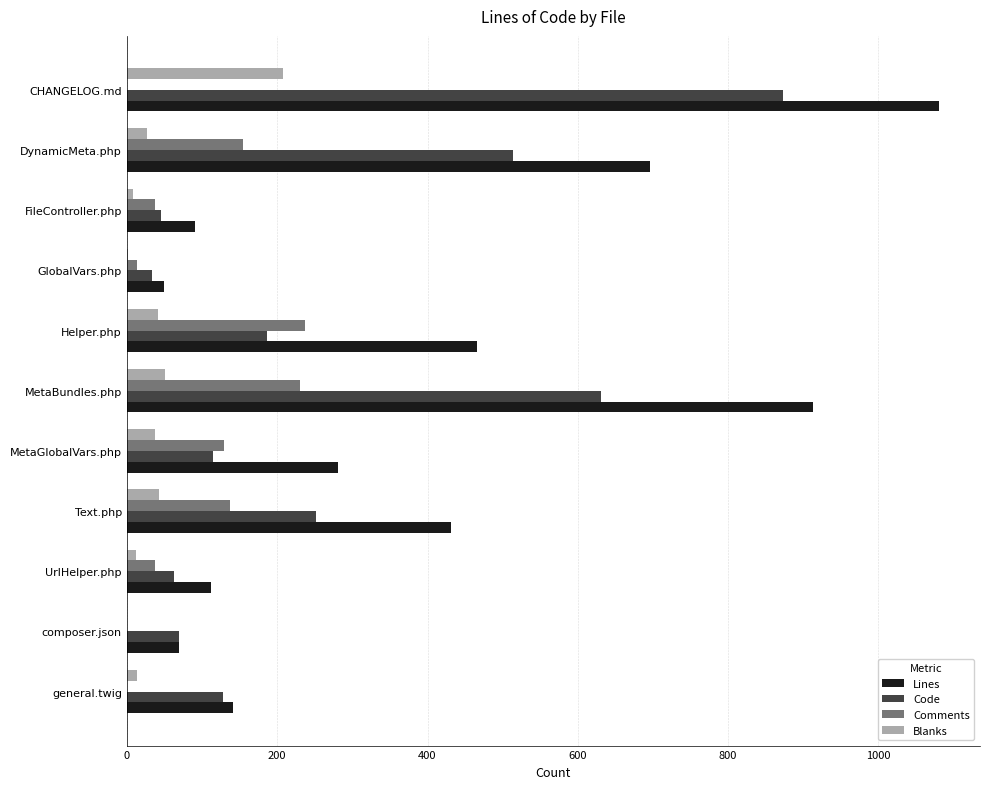

The value of Code at FileController.php is 45. True or false?

True